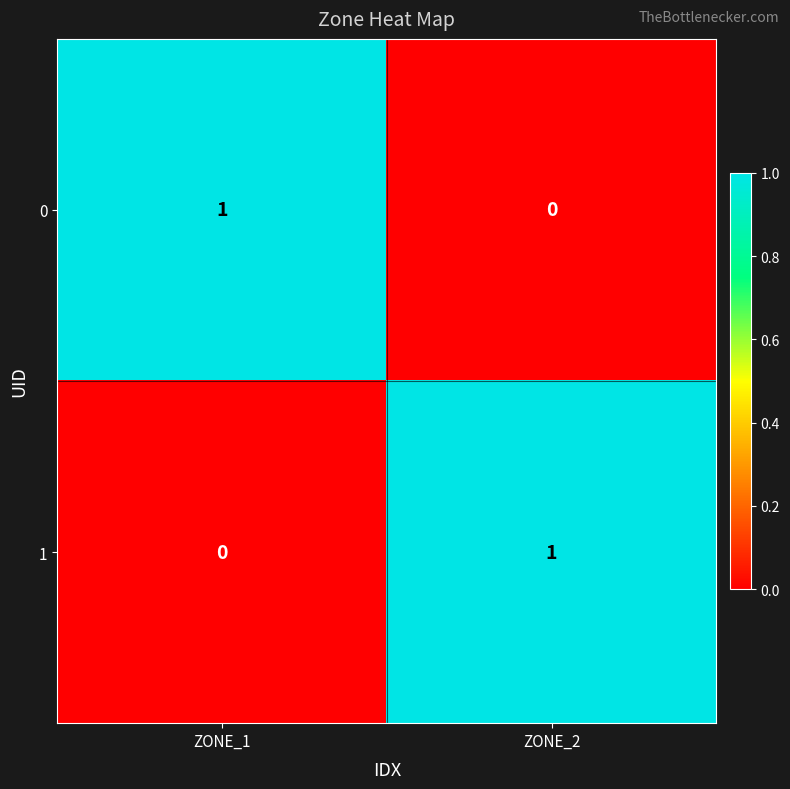

At ZONE_1, list the series in order from smallest to largest.

1, 0